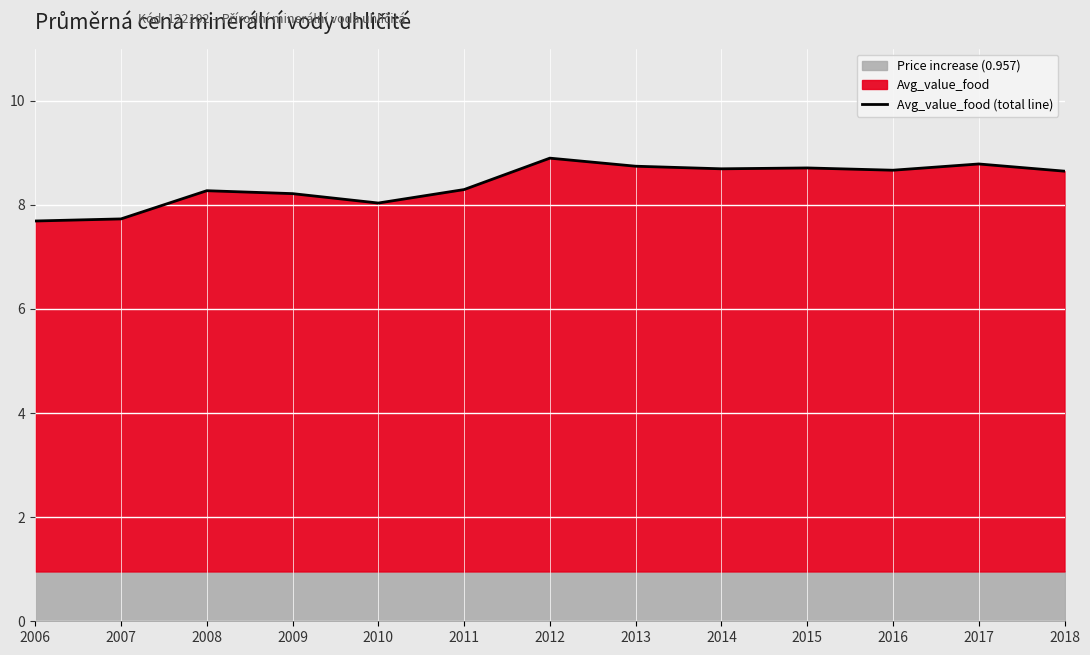

What is the difference between the maximum and minimum values?

1.2